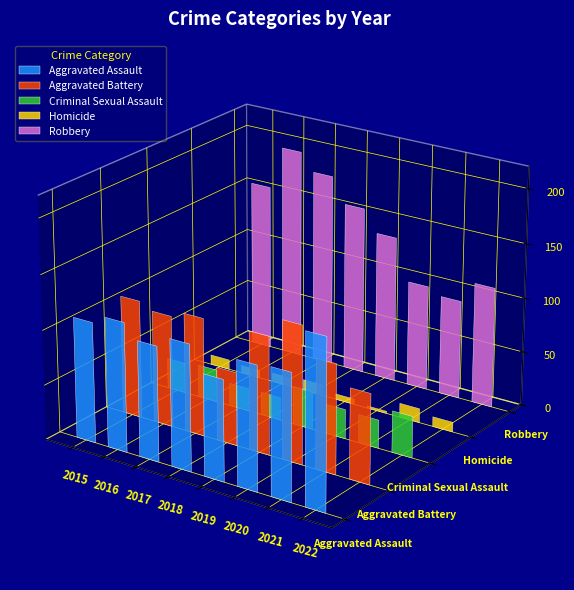

Which series has the largest range (max minus min)?

Robbery